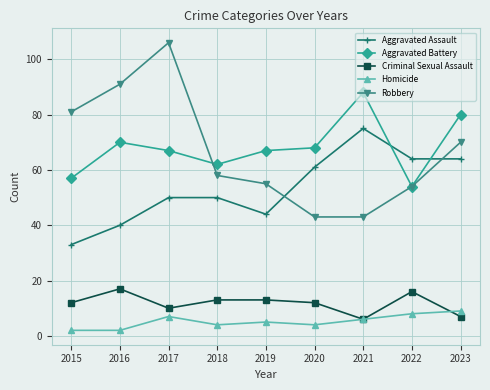

Which series has the widest spread of values?

Robbery